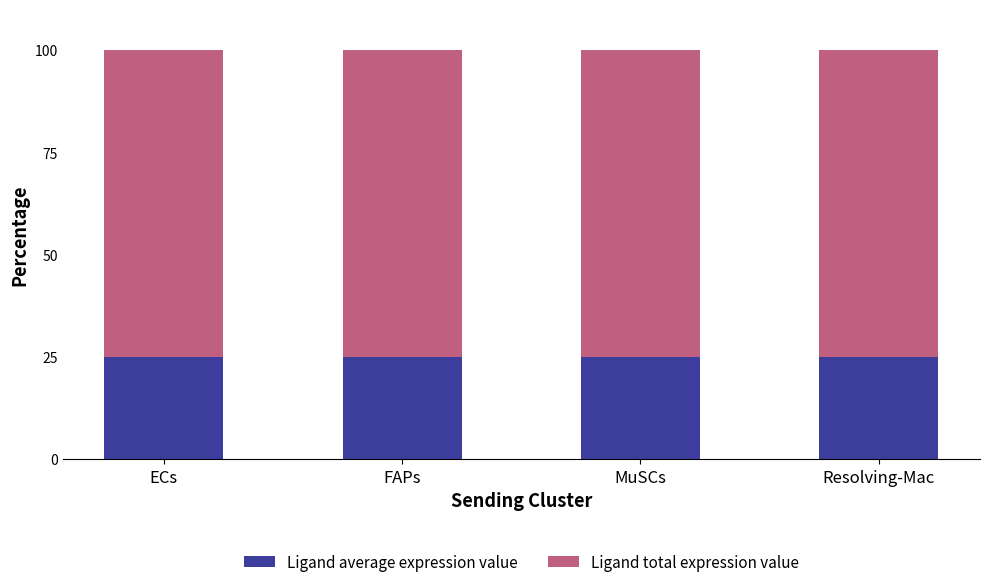

Is it true that Ligand average expression value equals 42.5 at ECs?

False